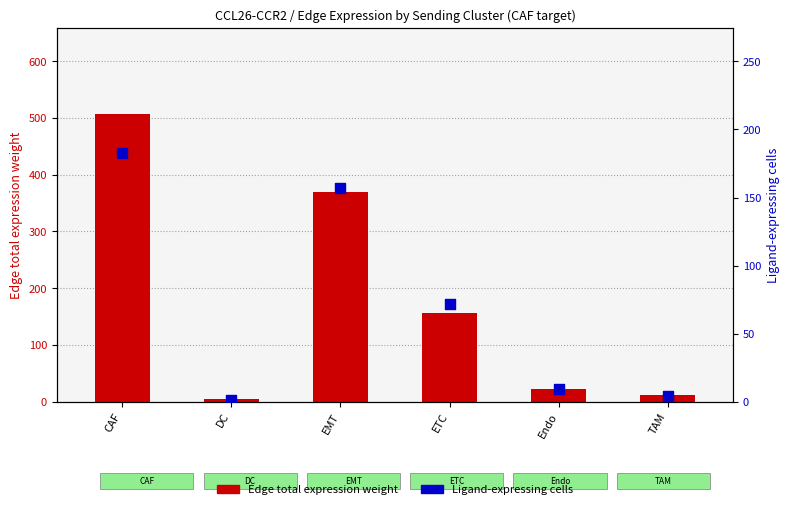

At how many categories does at least one series exceed 266?

2